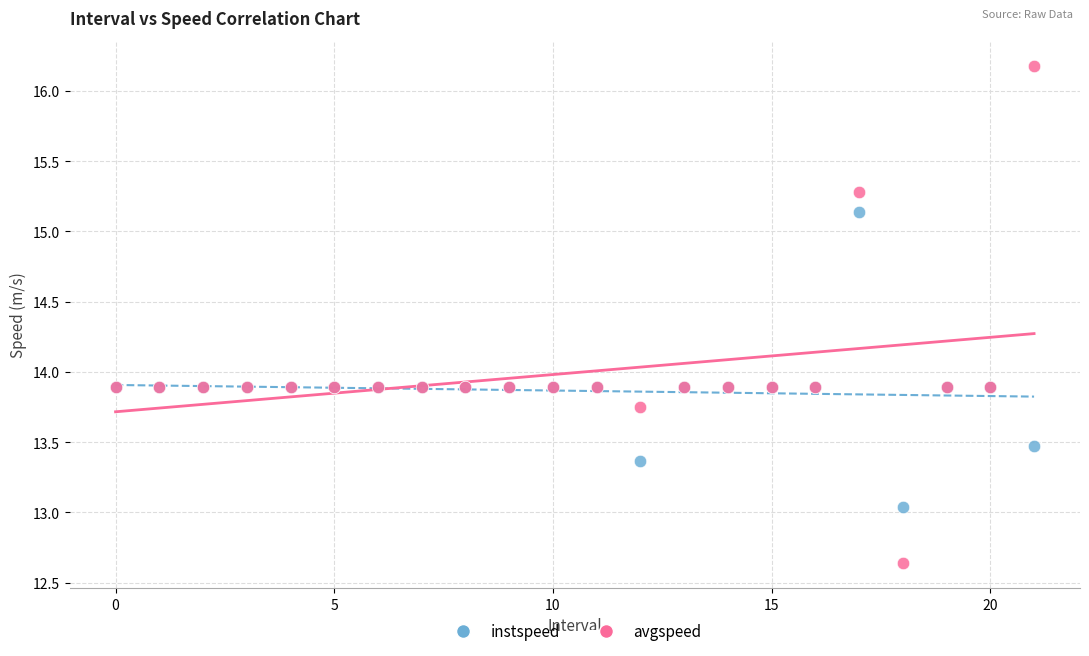

Which series contains the highest Y value?

avgspeed